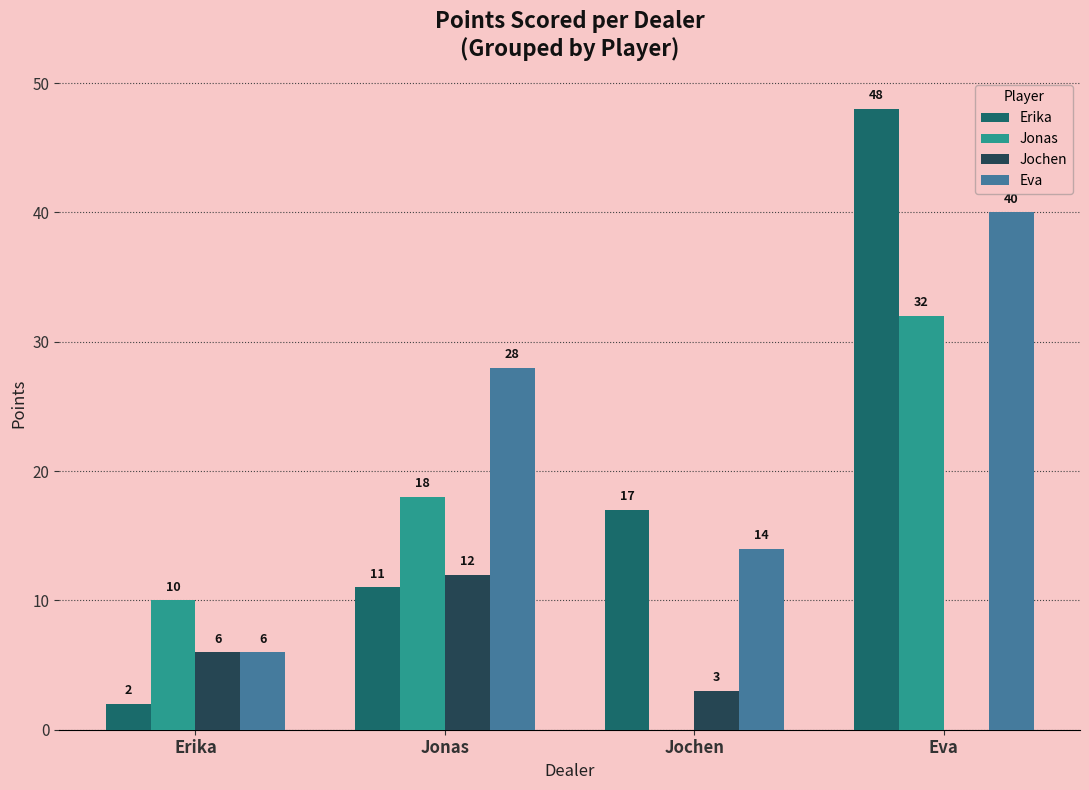

What is the sum of all Erika values?

78